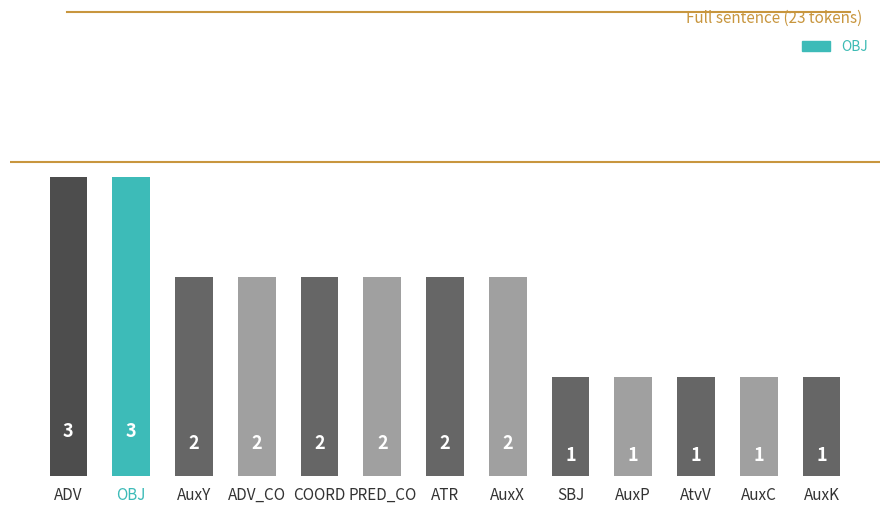

Count the values in the range 1 to 2.

11